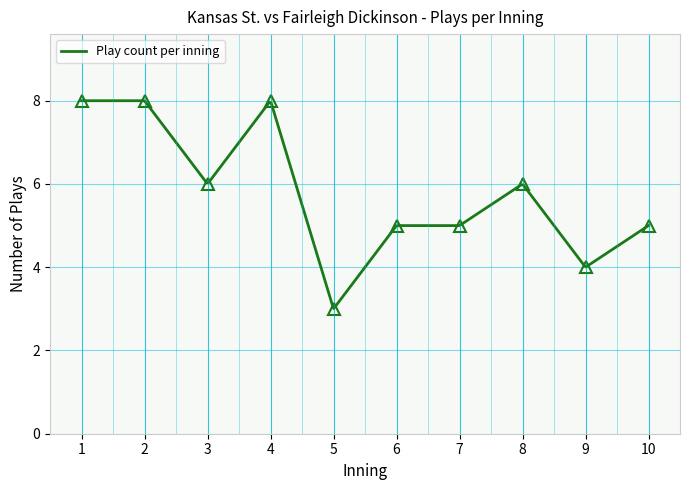

What is the change in value from 1 to 9?

-4